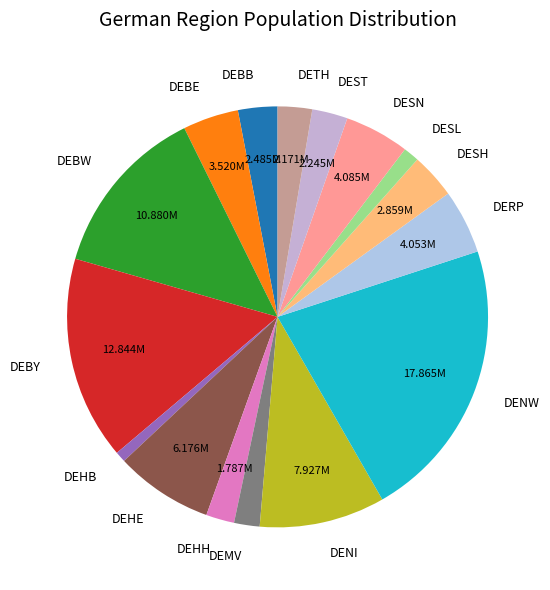

Does DENI account for over 50% of the chart?

No